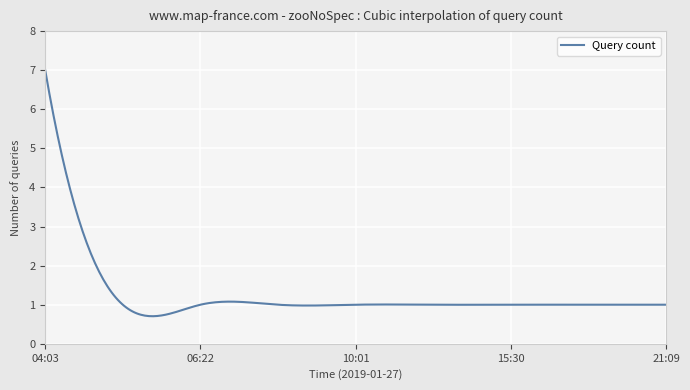

What is the minimum value shown in the chart?

0.7